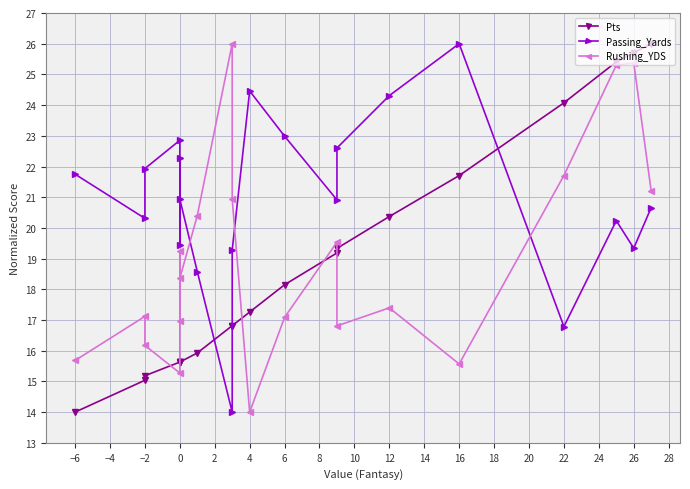

What is the maximum value for Pts?

26.0